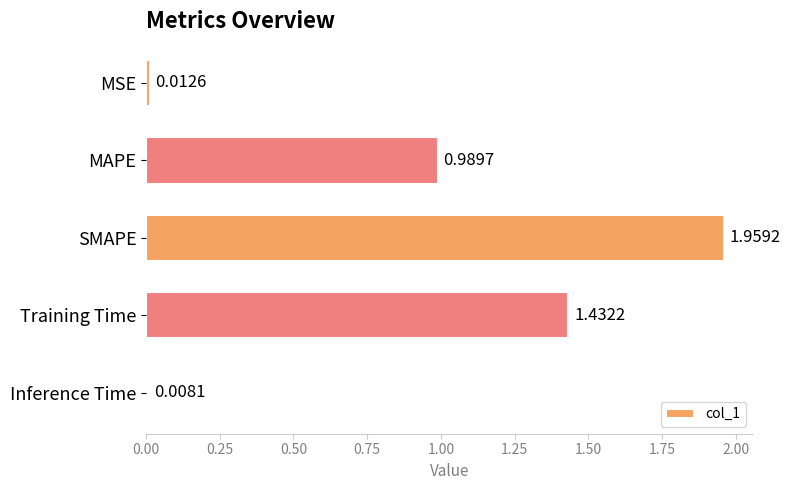

What is the label of the 5th bar from the bottom?

MSE